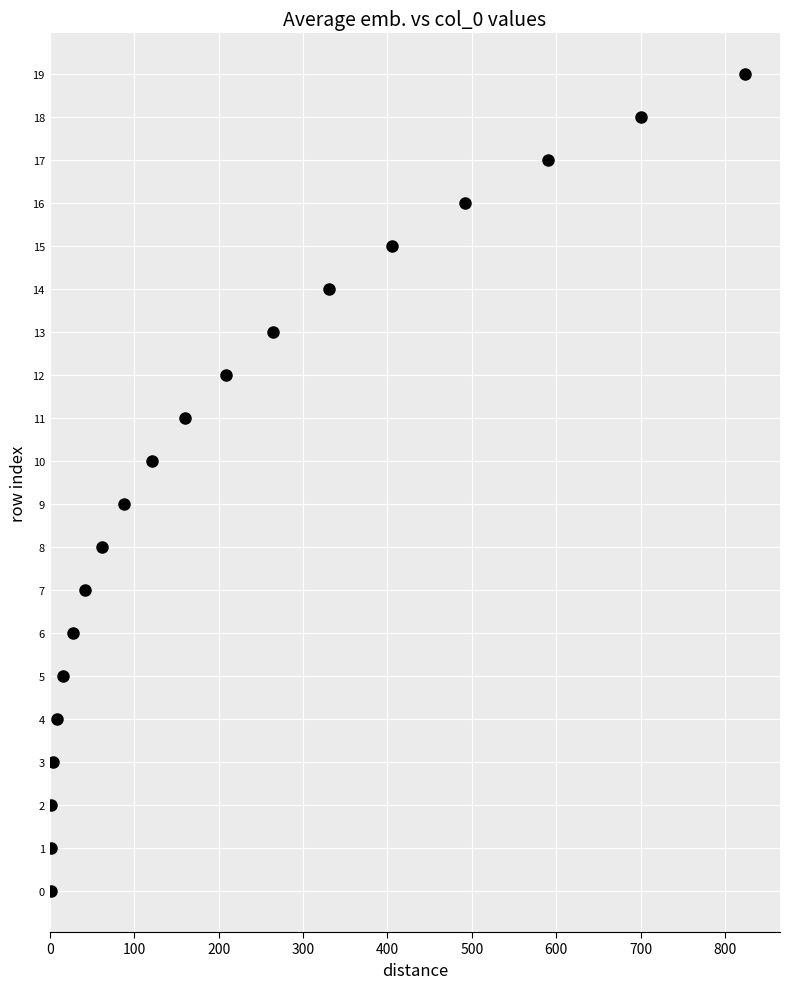

What is the range of Y values (max minus min)?

19